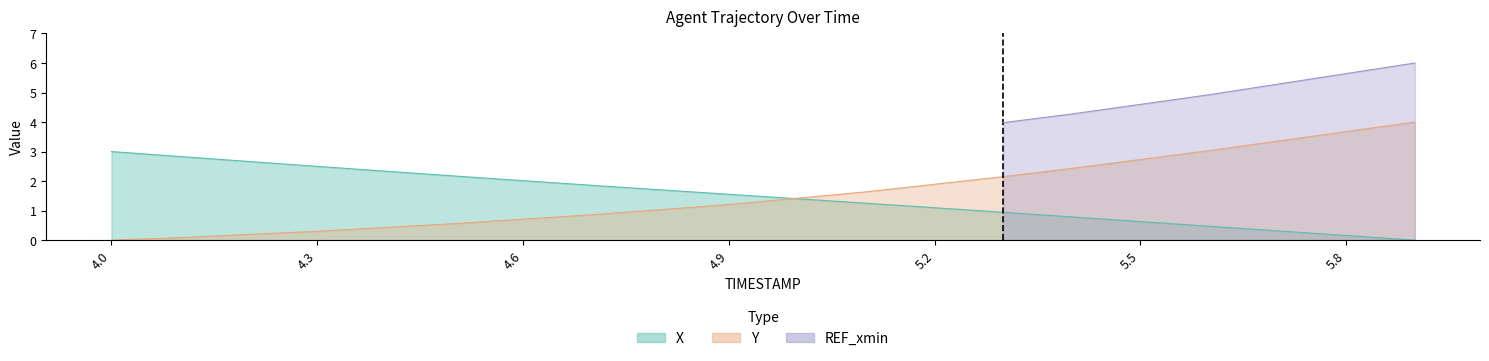

What is the sum of the Y values at 4.5 and 4.0?

0.6